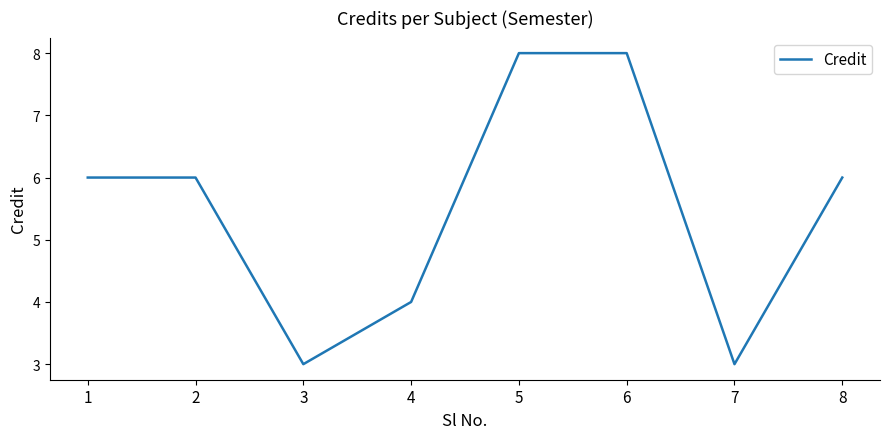

Is it true that the value at 1 is 2?

False